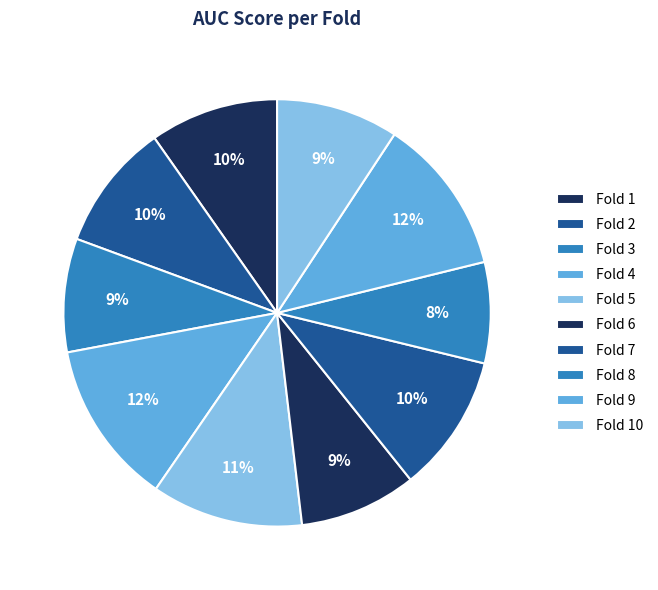

Combined, what portion of the pie is Fold 3 and Fold 7?

19.0%